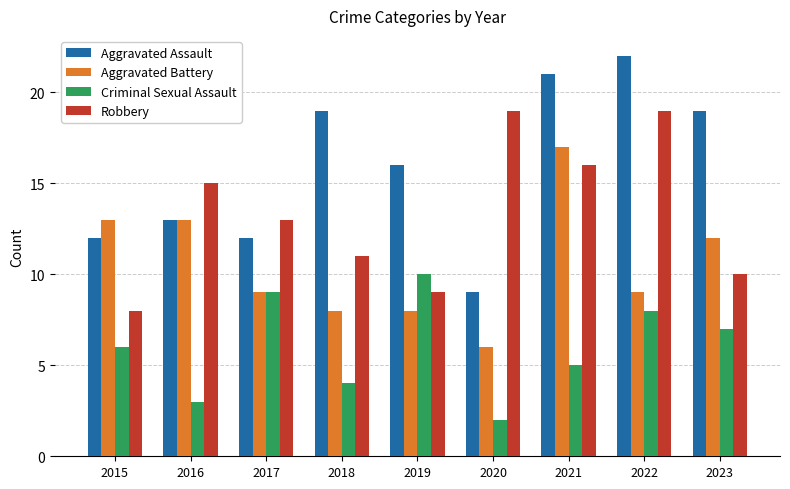

The Robbery series shows 6 at 2017. True or false?

False